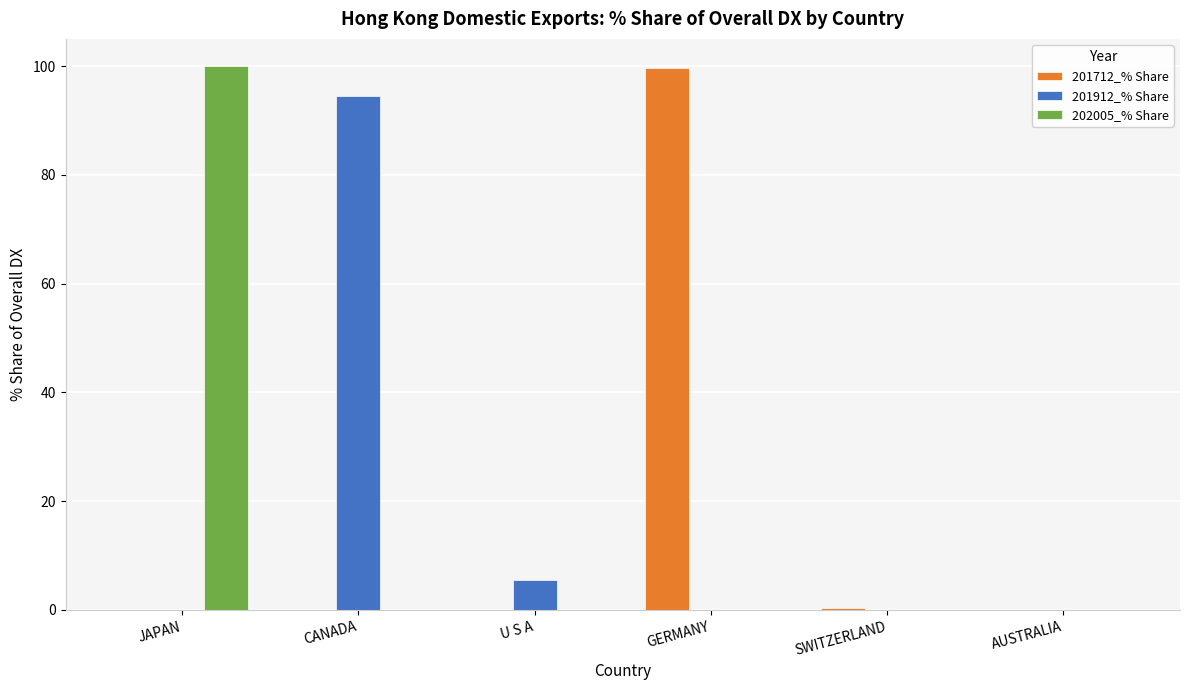

What are all the series names shown in the legend?

201712_% Share, 201912_% Share, 202005_% Share